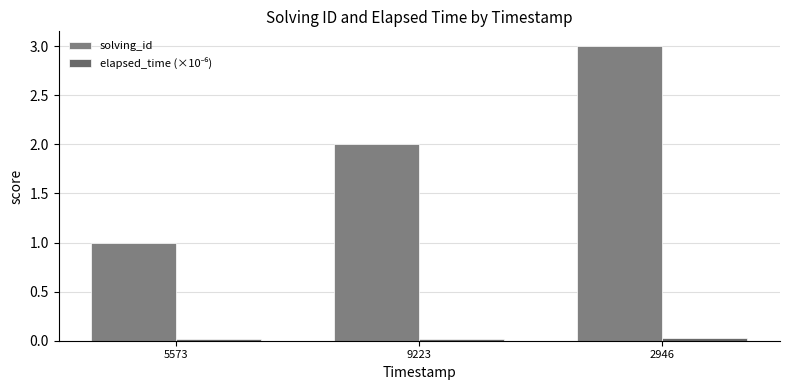

What is the total value across all series at 2946?

3.0